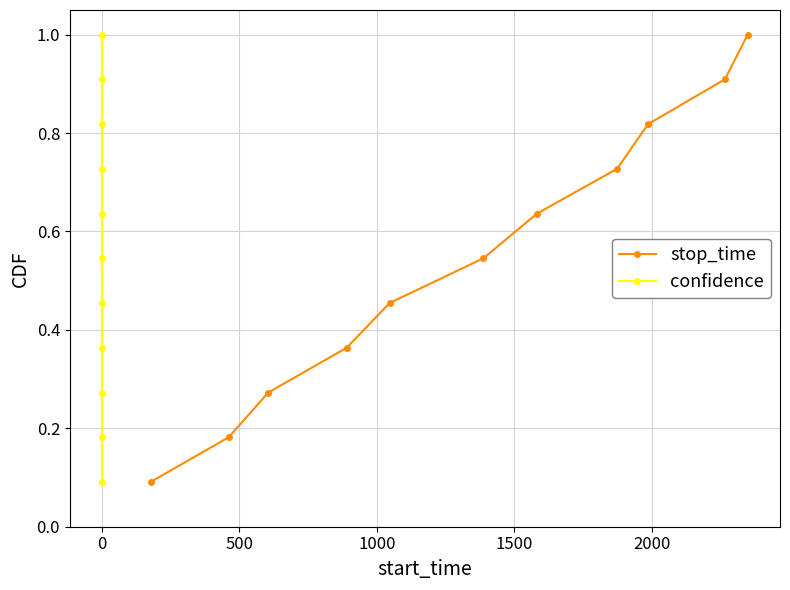

True or false: stop_time has more than 1 points higher than both neighbors.

False